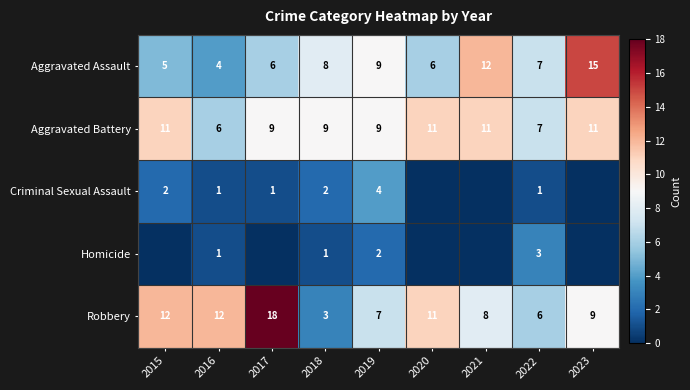

What is the approximate value of Aggravated Assault at 2021?

12